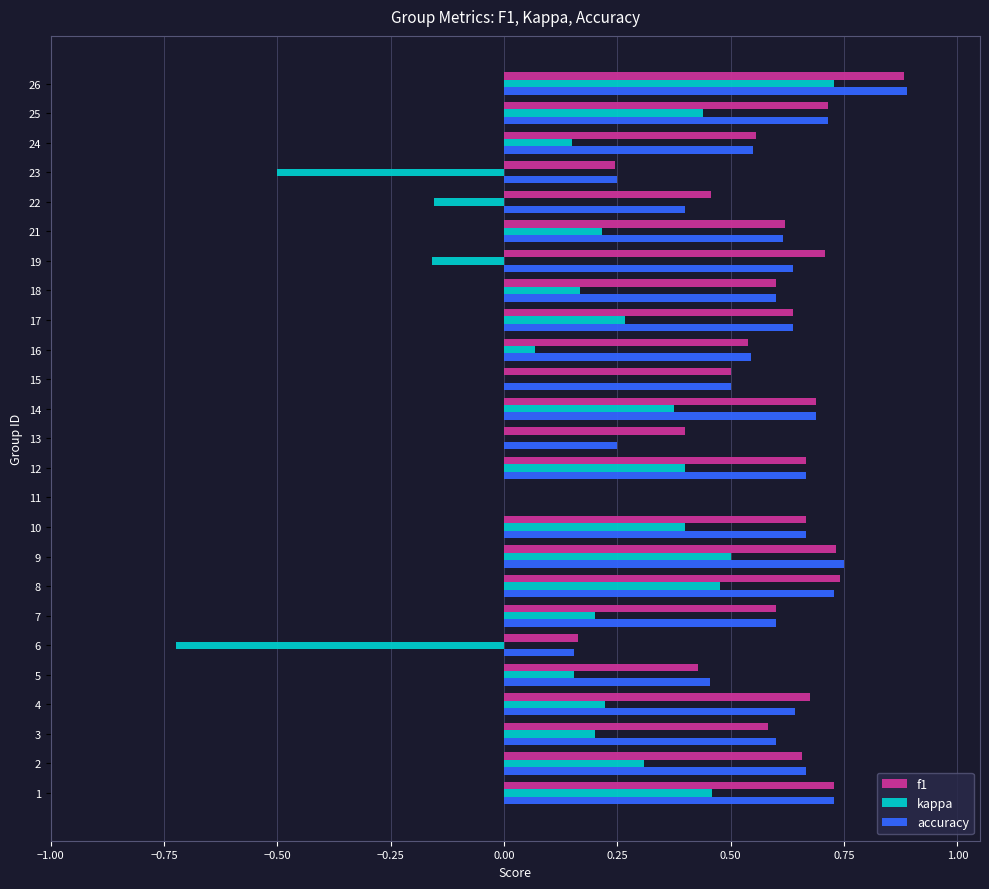

What is the sum of all f1 values?

14.2